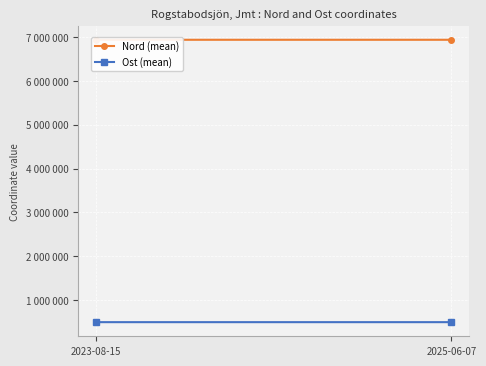

How many lines are shown in the chart?

2